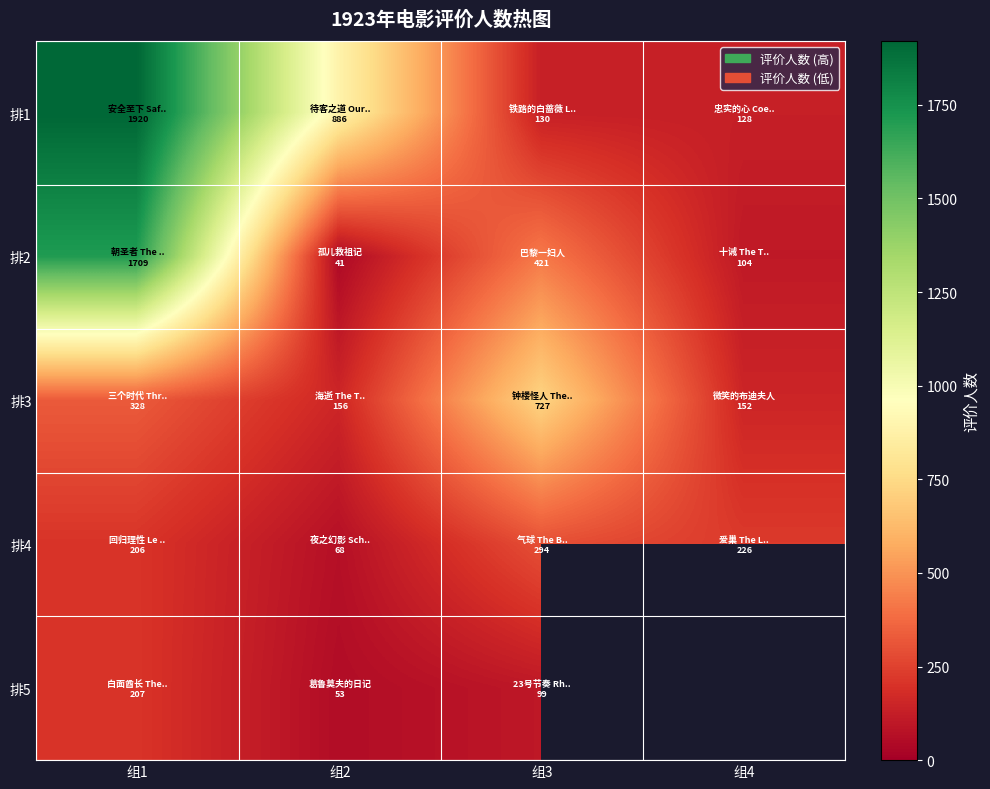

List the series in order of their overall mean, highest first.

排1, 排2, 排3, 排4, 排5